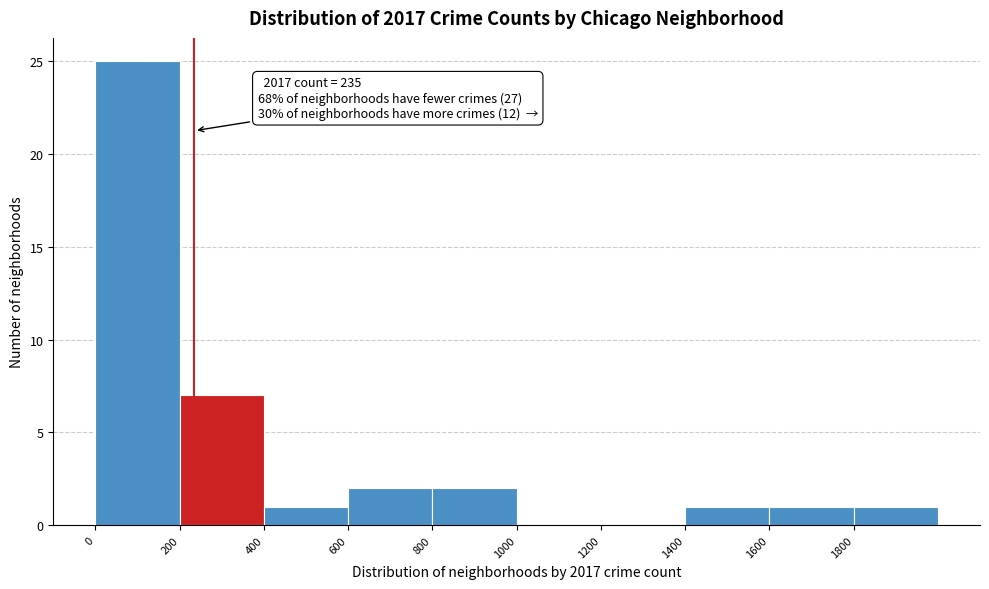

Over which range of the x-axis is the bar tallest?

0 to 200